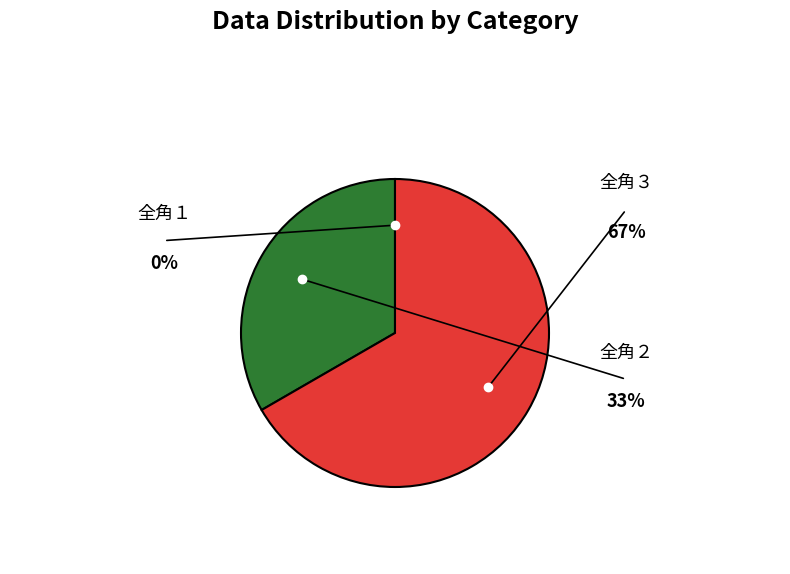

What is the majority slice?

全角３